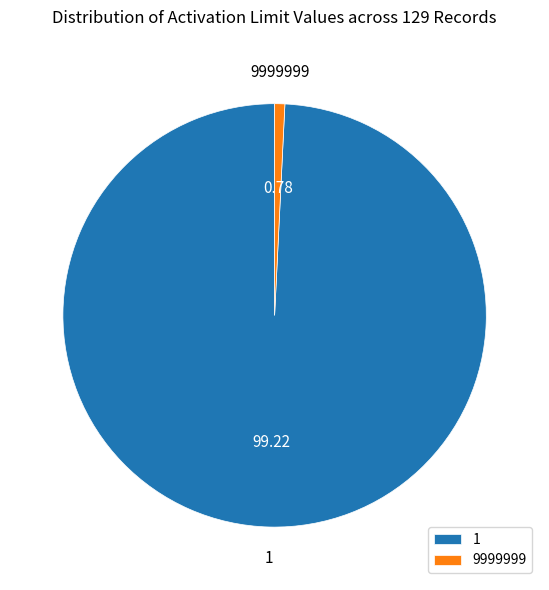

Count the number of slices in the pie.

2